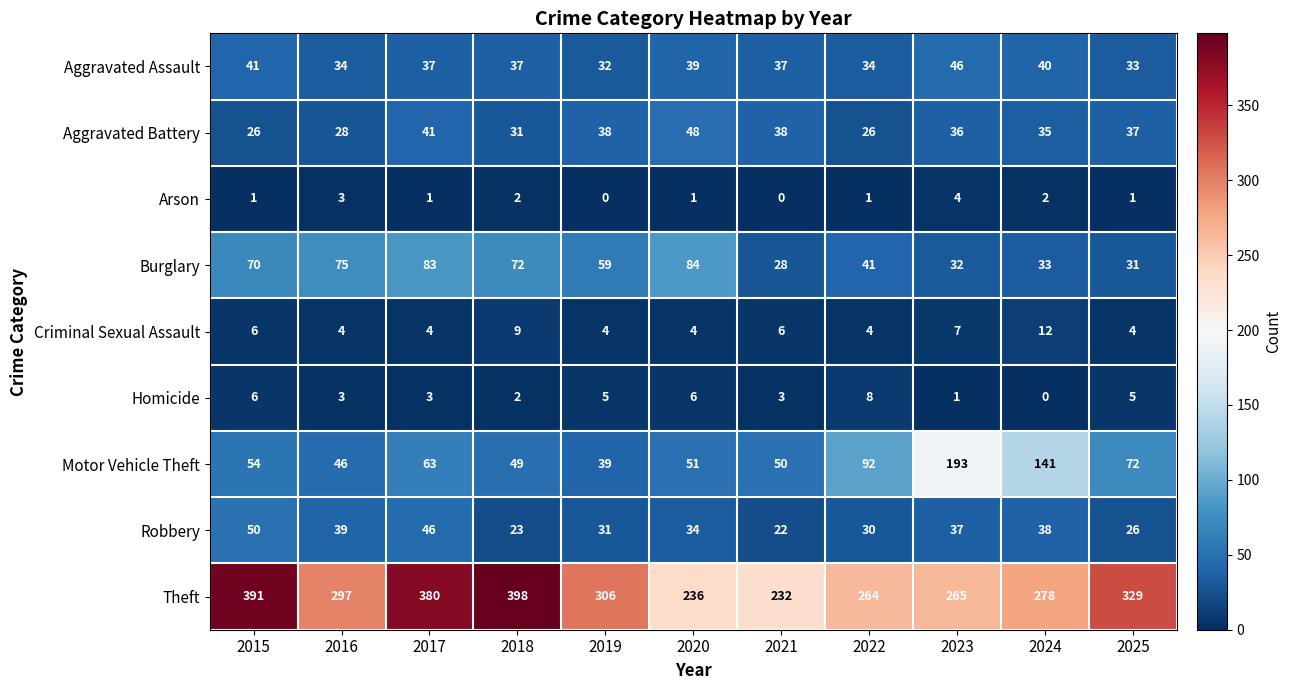

What is the sum of the Aggravated Battery values at 2023 and 2018?

67